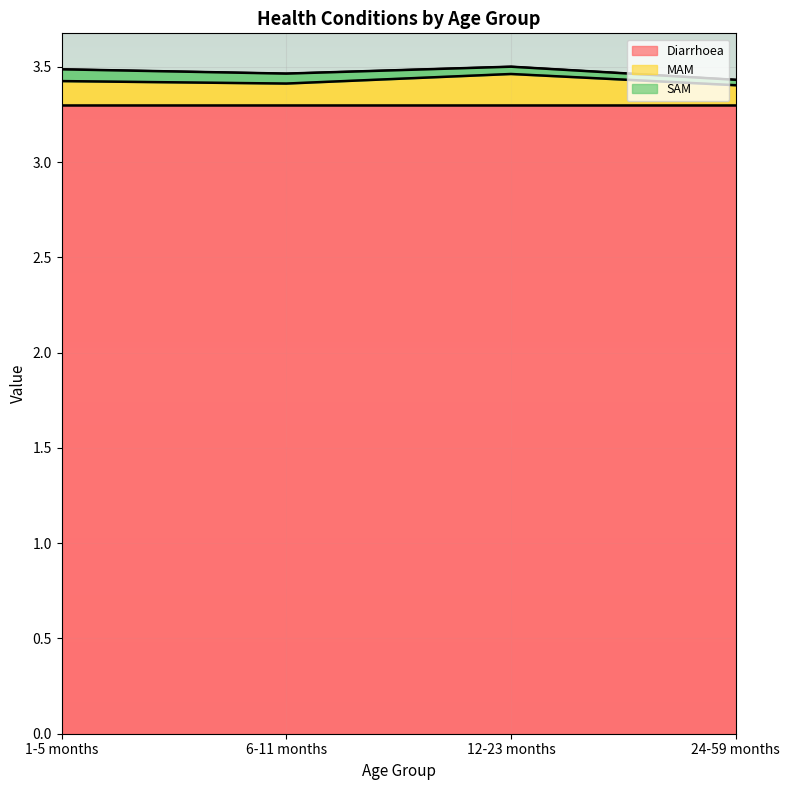

What is the difference between the maximum and minimum values in the MAM series?

0.1